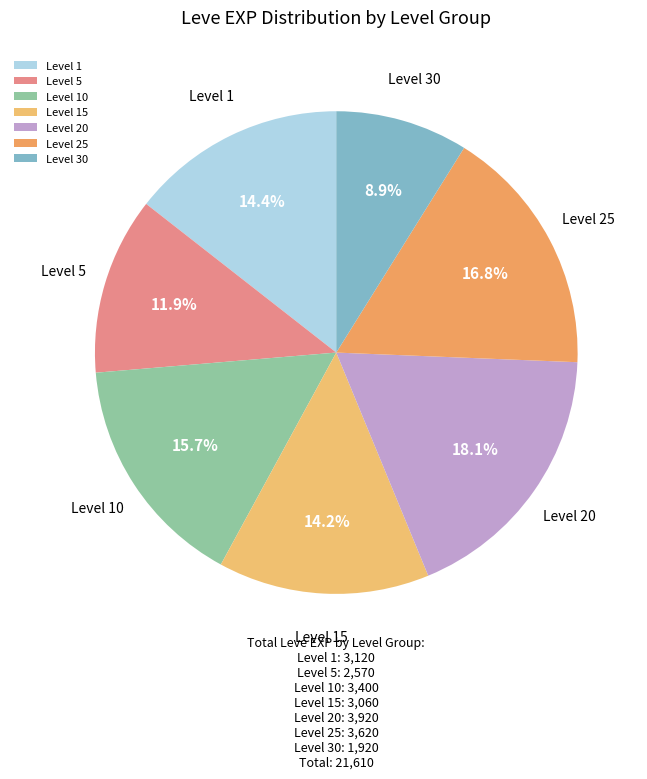

Is there any slice that represents more than half of the pie?

No